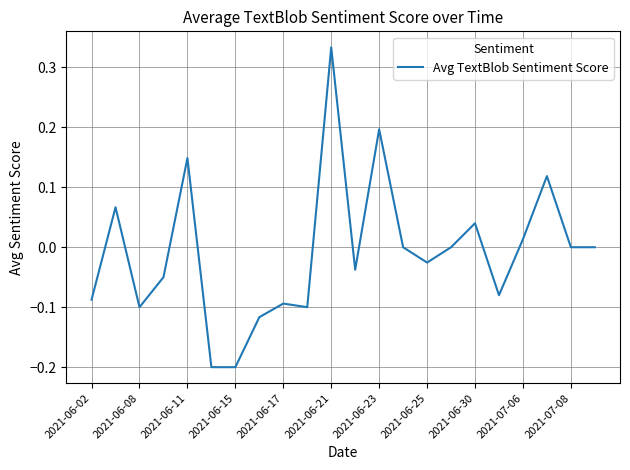

Does the chart display data point markers on the line(s)?

No